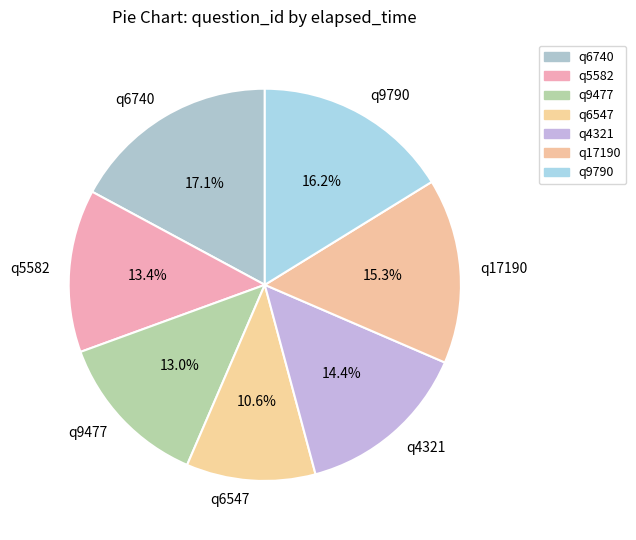

To the nearest percent, what is the difference between the largest and smallest slice percentages?

6%